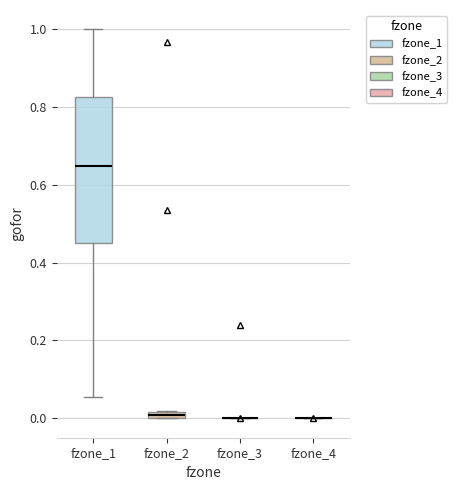

Which box is the tallest, from its lower edge to its upper edge?

fzone_1